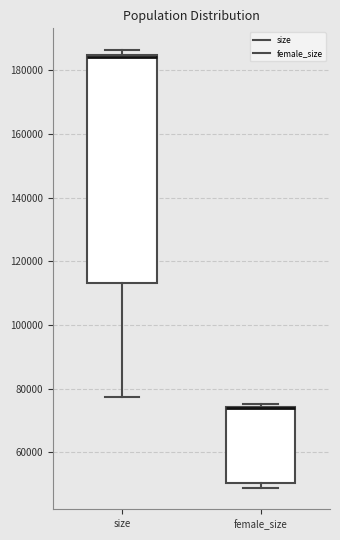

Reading left to right, read every box against the y-axis: the position of its median line, the range the box covers, and the ends of its whiskers. The values are not printed on the chart, so give them approximately, as read against the axis.

size: median 184000 (drawn on the box's upper edge), box 114000 to 184000, whiskers 78000 to 186000
female_size: median 74000 (drawn on the box's upper edge), box 50000 to 74000, whiskers 48000 to 76000